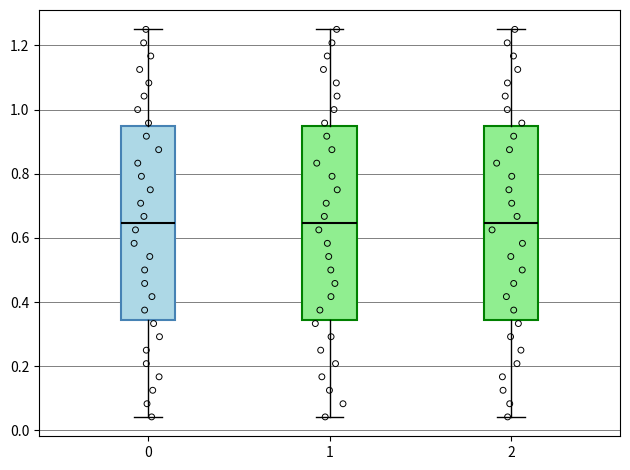

Reading left to right, read every box against the y-axis: the position of its median line, the range the box covers, and the ends of its whiskers. The values are not printed on the chart, so give them approximately, as read against the axis.

0: median 0.64, box 0.34 to 0.94, whiskers 0.04 to 1.26
1: median 0.64, box 0.34 to 0.94, whiskers 0.04 to 1.26
2: median 0.64, box 0.34 to 0.94, whiskers 0.04 to 1.26